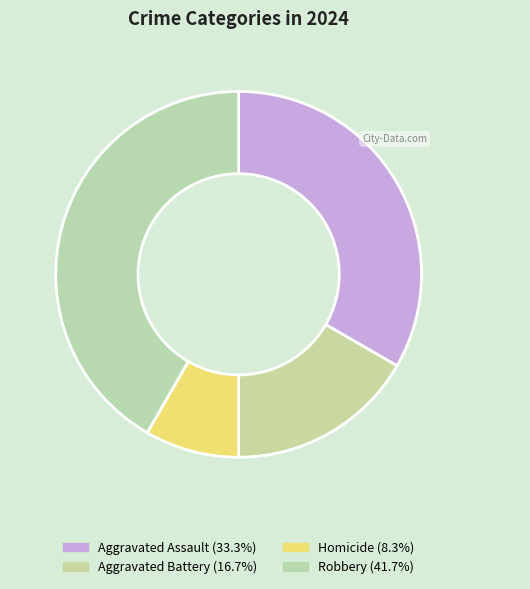

Does Homicide account for over 50% of the chart?

No